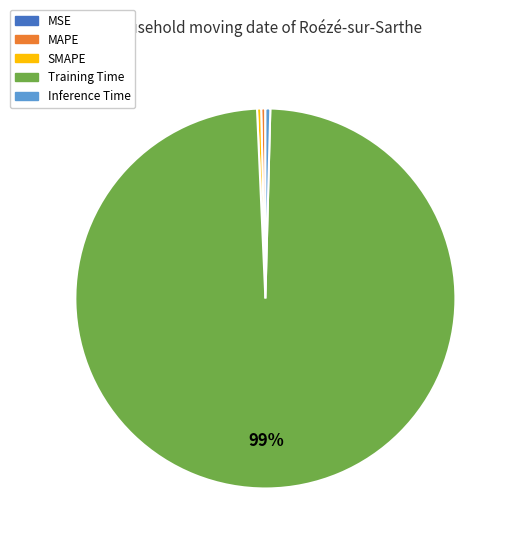

Which slice represents more than half of the pie?

Training Time